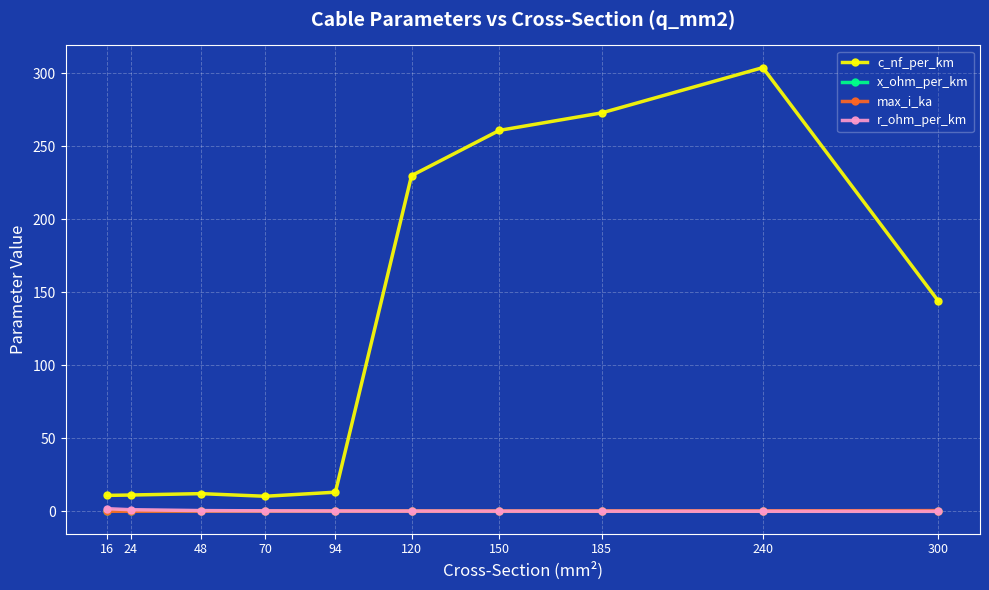

What is the sum of the r_ohm_per_km values at 70 and 24?

1.6